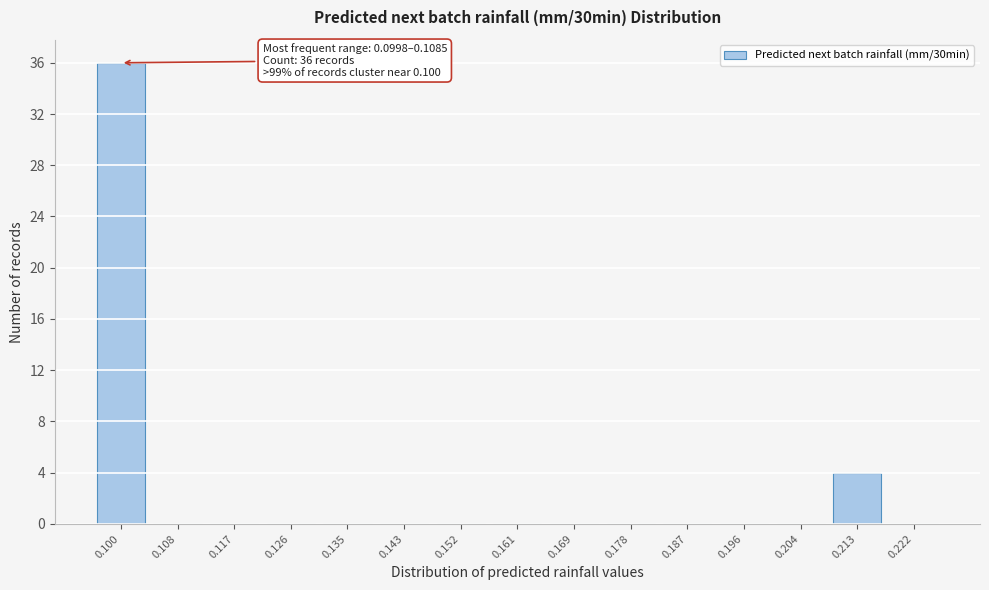

Reading left to right, extract all data points from this chart.

0.100=36	0.108=0	0.117=0	0.126=0	0.135=0	0.143=0	0.152=0	0.161=0	0.169=0	0.178=0	0.187=0	0.196=0	0.204=0	0.213=4	0.222=0